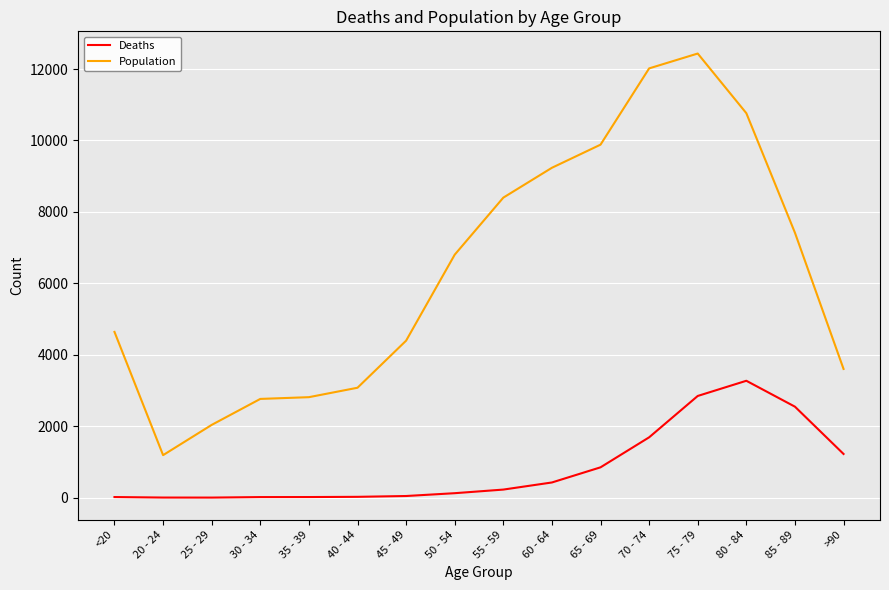

Is it true that Population equals 4166 at 50 - 54?

False